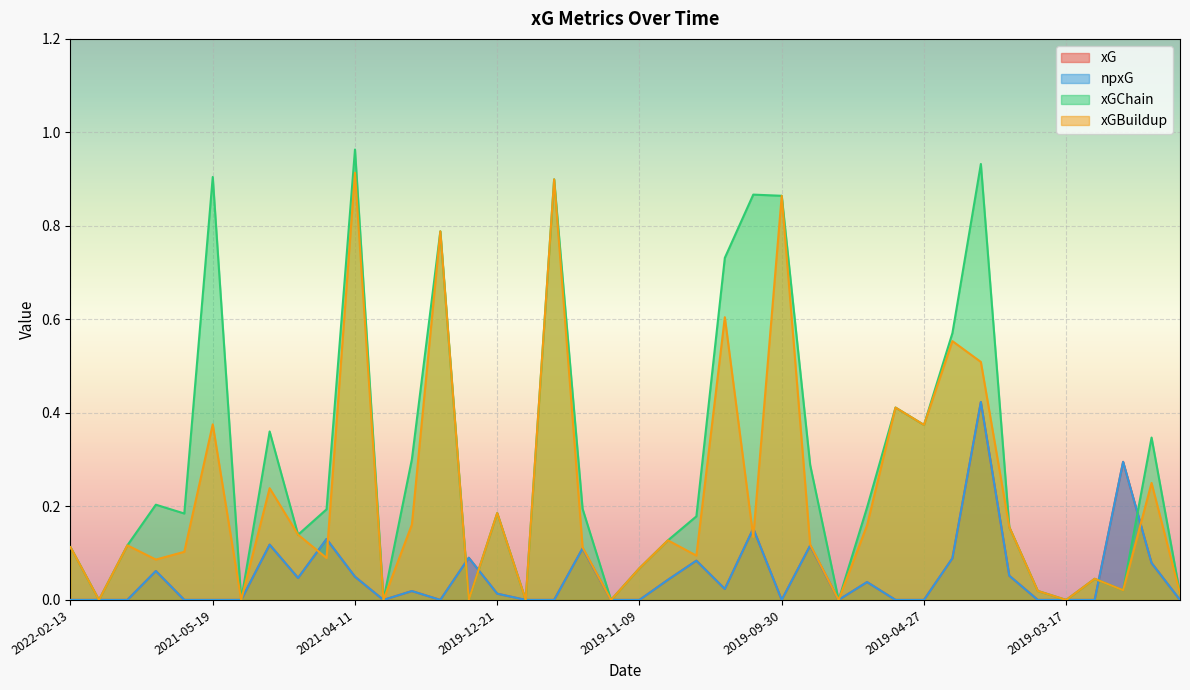

Reading left to right, transcribe all the data shown in this chart.

xG: 0.0	0.0	0.0	0.1	0.0	0.0	0.0	0.1	0.0	0.1	0.0	0.0	0.0	0.0	0.1	0.0	0.0	0.0	0.1	0.0	0.0	0.0	0.1	0.0	0.2	0.0	0.1	0.0	0.0	0.0	0.0	0.1	0.4	0.1	0.0	0.0	0.0	0.3	0.1	0.0
npxG: 0.0	0.0	0.0	0.1	0.0	0.0	0.0	0.1	0.0	0.1	0.0	0.0	0.0	0.0	0.1	0.0	0.0	0.0	0.1	0.0	0.0	0.0	0.1	0.0	0.2	0.0	0.1	0.0	0.0	0.0	0.0	0.1	0.4	0.1	0.0	0.0	0.0	0.3	0.1	0.0
xGChain: 0.1	0.0	0.1	0.2	0.2	0.9	0.0	0.4	0.1	0.2	1.0	0.0	0.3	0.8	0.0	0.2	0.0	0.9	0.2	0.0	0.1	0.1	0.2	0.7	0.9	0.9	0.3	0.0	0.2	0.4	0.4	0.6	0.9	0.2	0.0	0.0	0.0	0.0	0.3	0.0
xGBuildup: 0.1	0.0	0.1	0.1	0.1	0.4	0.0	0.2	0.1	0.1	0.9	0.0	0.2	0.8	0.0	0.2	0.0	0.9	0.1	0.0	0.1	0.1	0.1	0.6	0.1	0.9	0.1	0.0	0.2	0.4	0.4	0.6	0.5	0.2	0.0	0.0	0.0	0.0	0.3	0.0